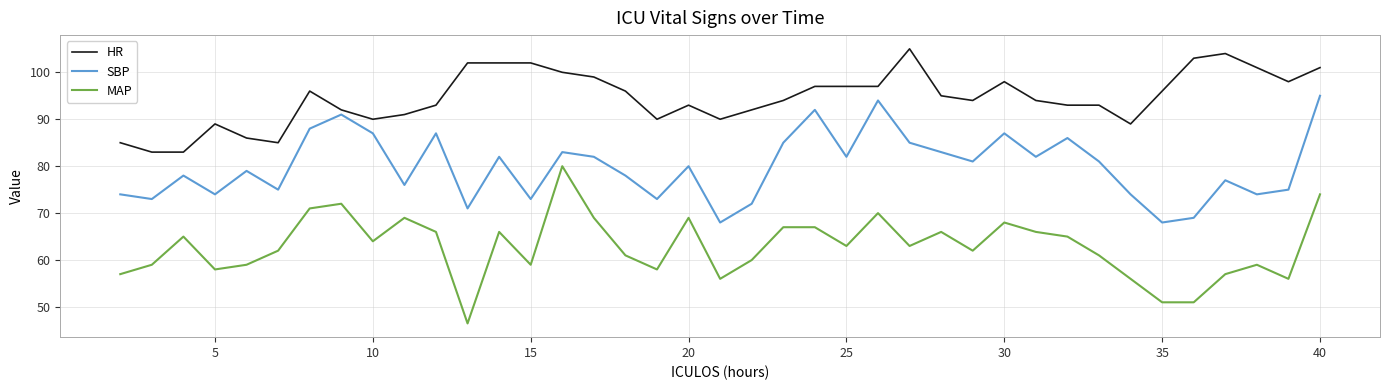

At how many categories does at least one series exceed 62?

39